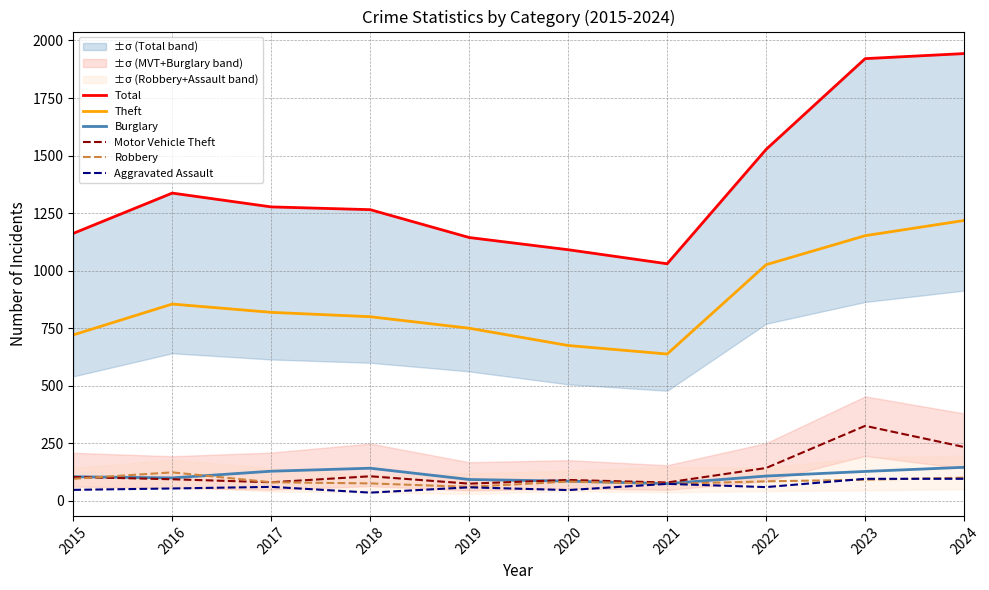

Reading left to right, transcribe all the data shown in this chart.

Total: 1162	1337	1277	1265	1144	1091	1030	1527	1921	1943
Theft: 721	855	819	800	750	675	638	1026	1152	1218
Burglary: 105	100	129	142	93	86	75	108	128	146
Motor Vehicle Theft: 104	94	81	107	75	91	80	143	326	234
Robbery: 96	124	81	76	61	84	74	85	92	101
Aggravated Assault: 48	54	61	36	59	47	74	60	96	96